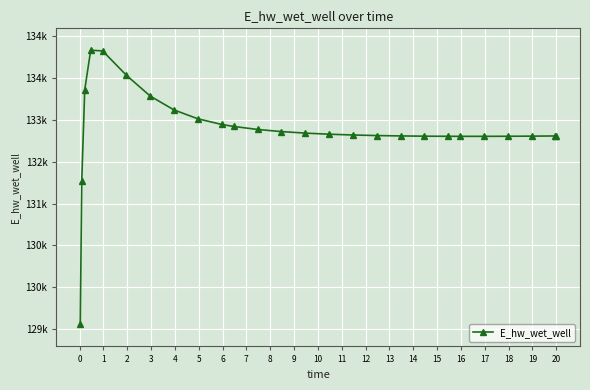

Reading left to right, transcribe all the data shown in this chart.

128887.0	131624.3	133377.6	134135.5	134123.5	133656.3	133258.1	132992.5	132823.6	132715.1	132677.3	132619.9	132579.2	132550.0	132529.0	132513.9	132503.2	132495.9	132491.3	132488.8	132488.2	132488.2	132489.6	132491.9	132495.3	132495.4